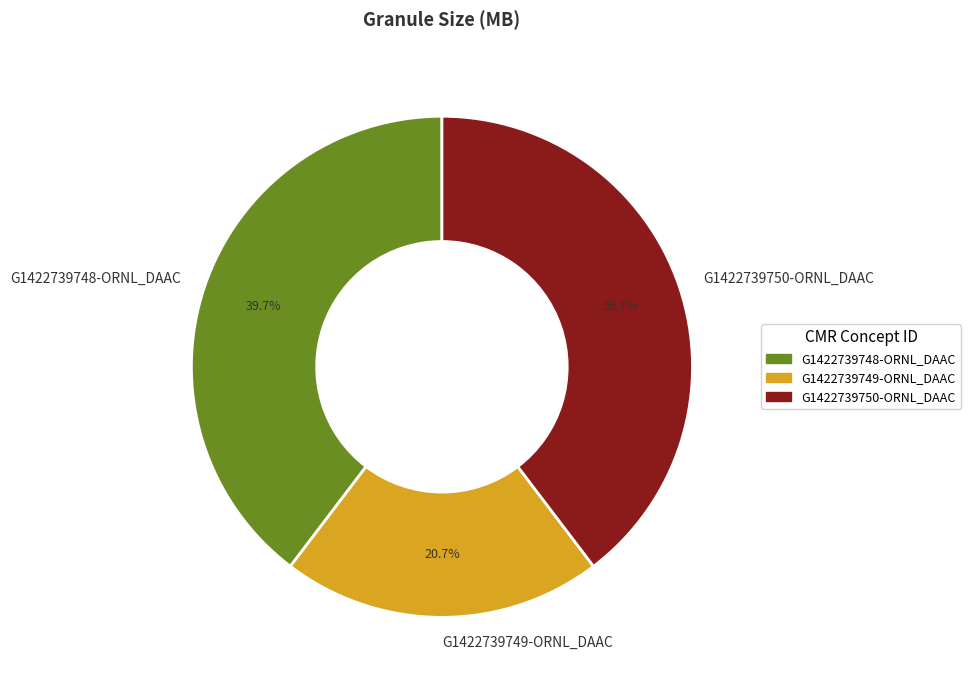

Which category has the smallest portion of the pie?

G1422739749-ORNL_DAAC